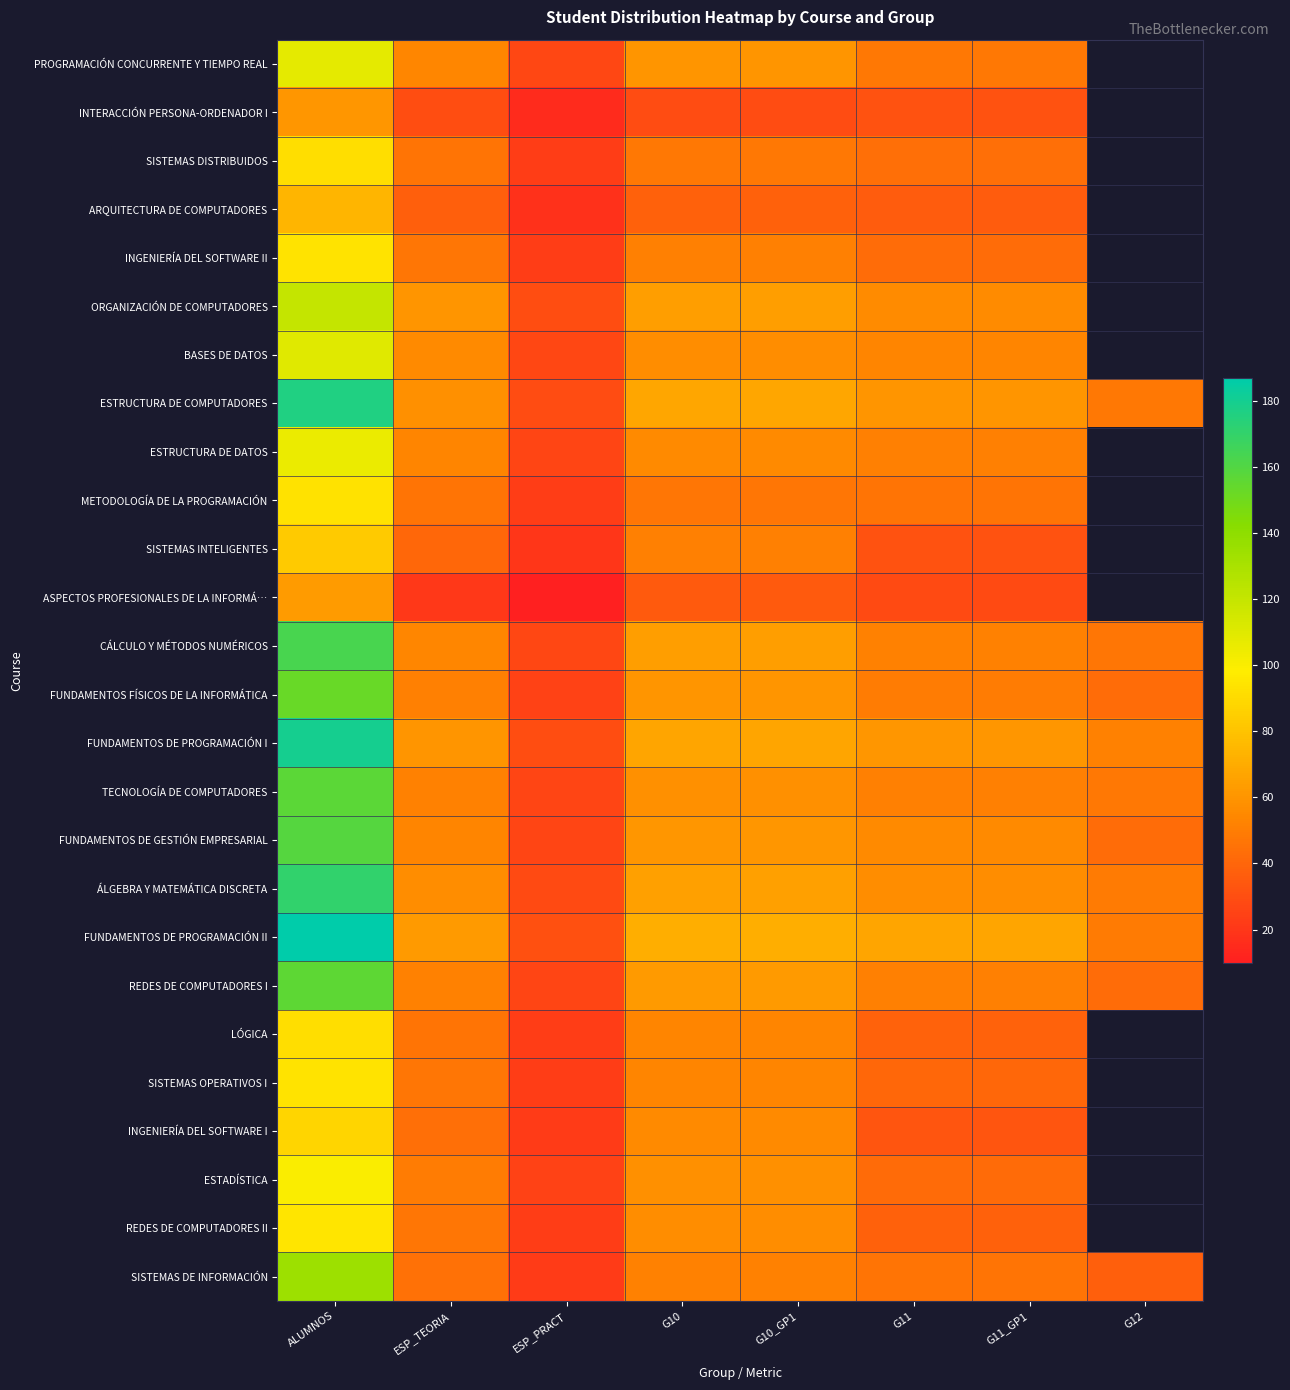

Which series has the widest spread of values?

FUNDAMENTOS DE PROGRAMACIÓN II